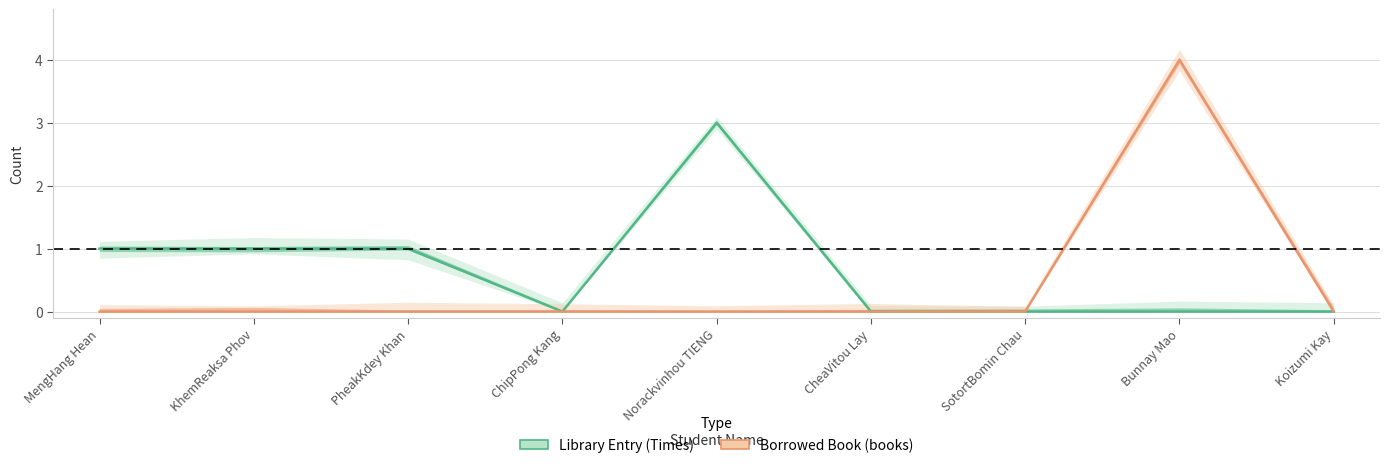

Rank the series by their average value, from lowest to highest.

Borrowed Book (books), Library Entry (Times)